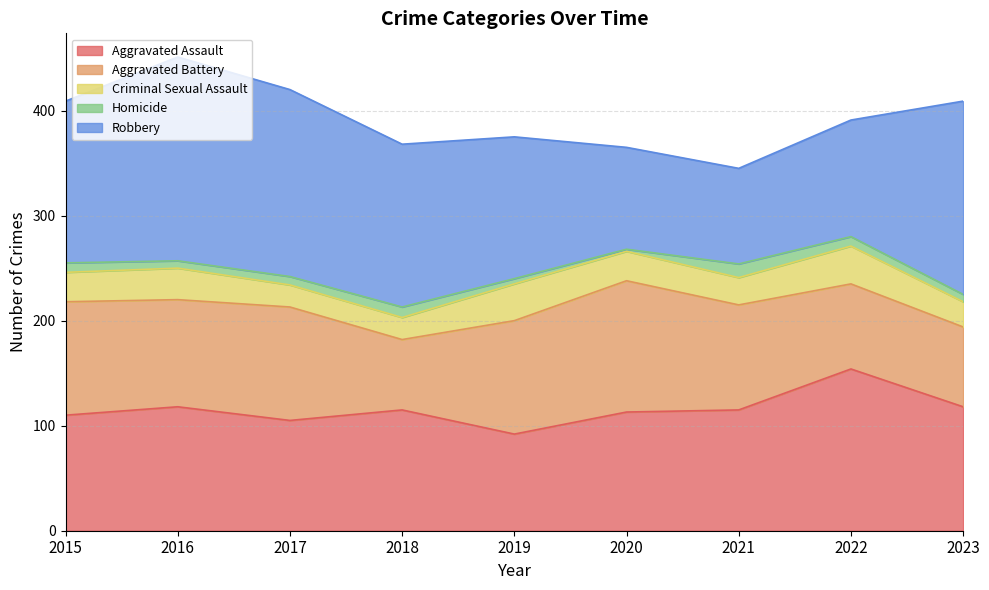

Between which two adjacent categories do Aggravated Assault and Robbery first intersect?

2019 and 2020